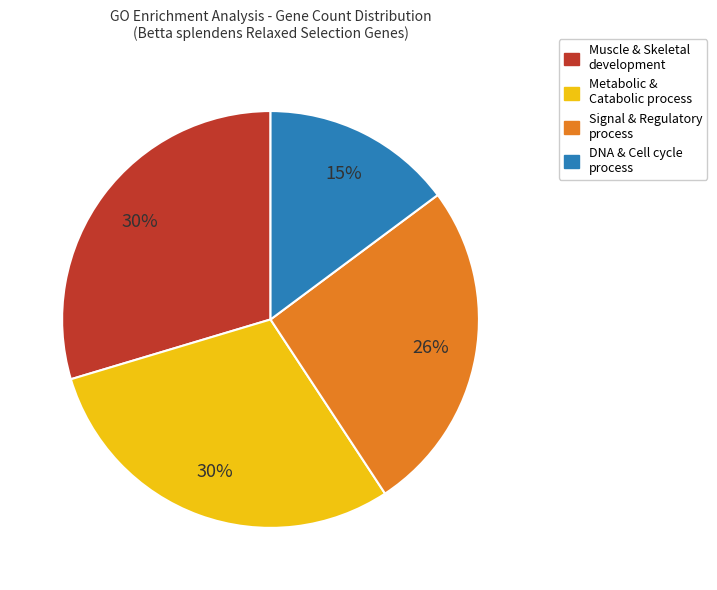

How many segments does this pie chart have?

4